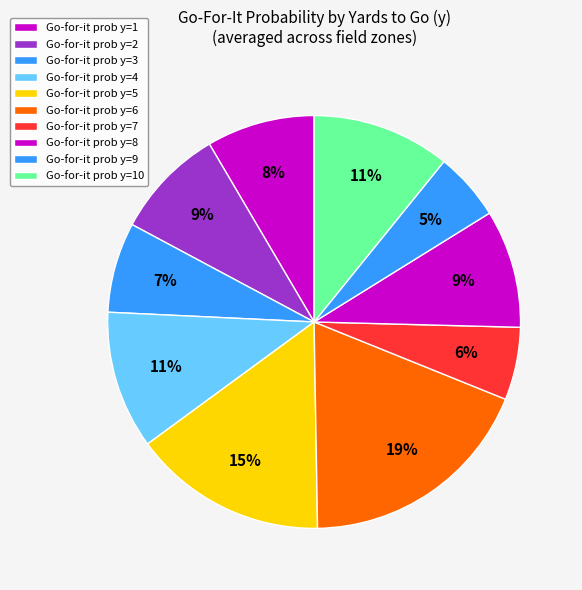

Count the number of slices in the pie.

10